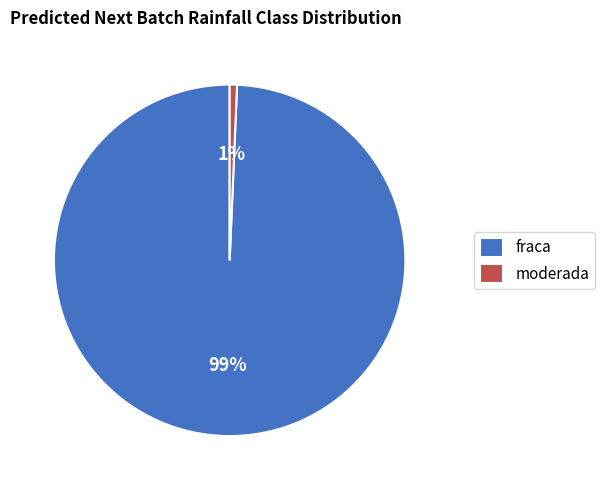

To the nearest percent, what is the combined percentage of moderada and fraca?

100%